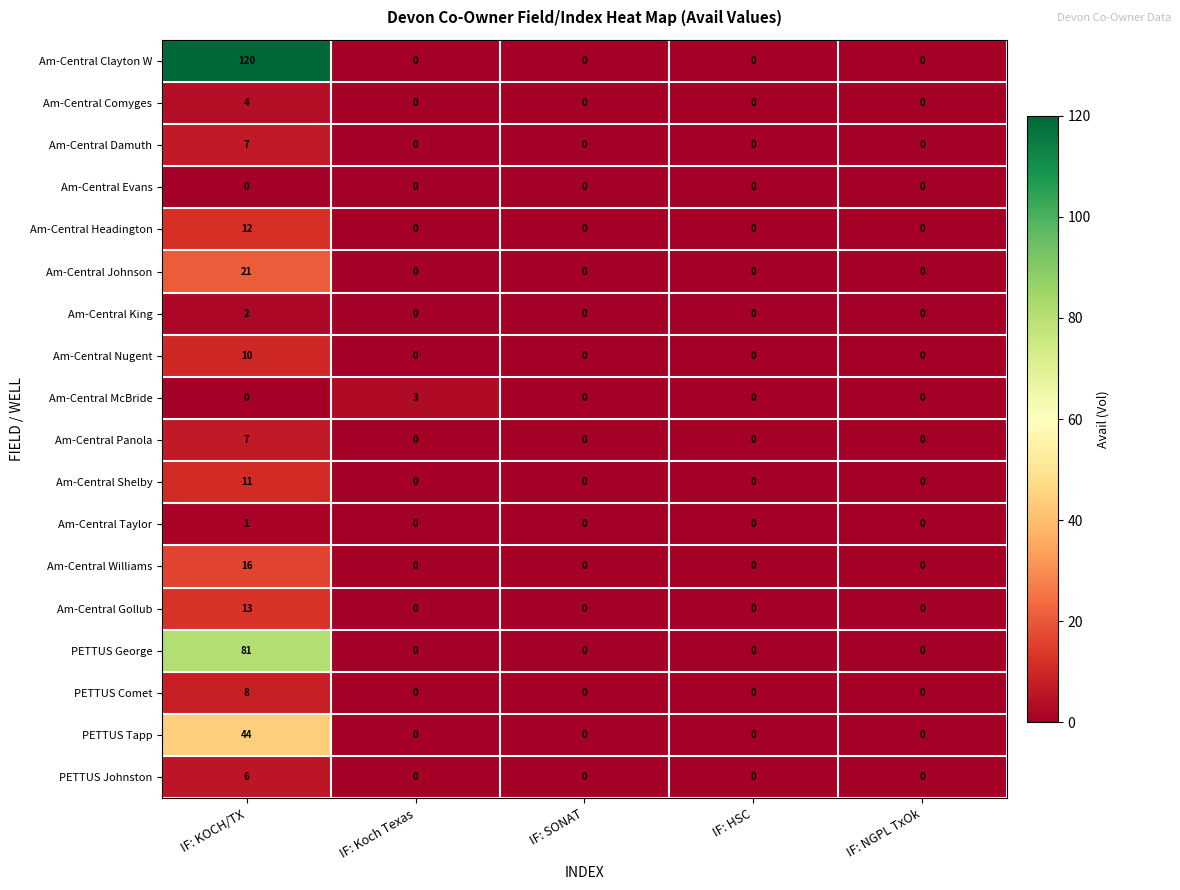

Count the Am-Central Nugent values in the range 0 to 1.

4